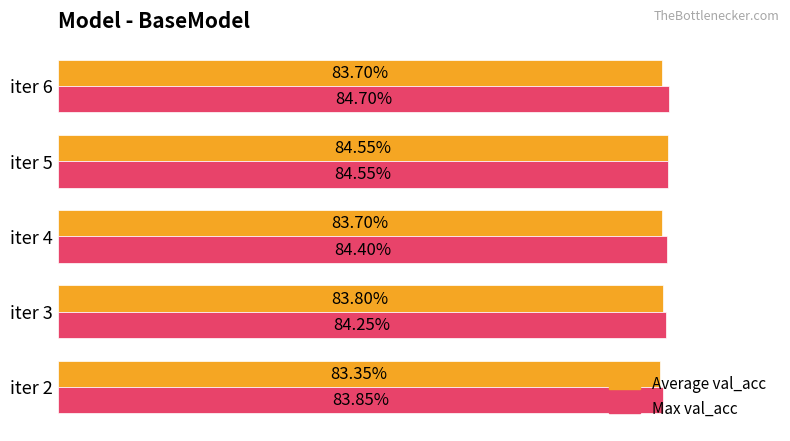

Which series has the largest total across all categories?

Max val_acc